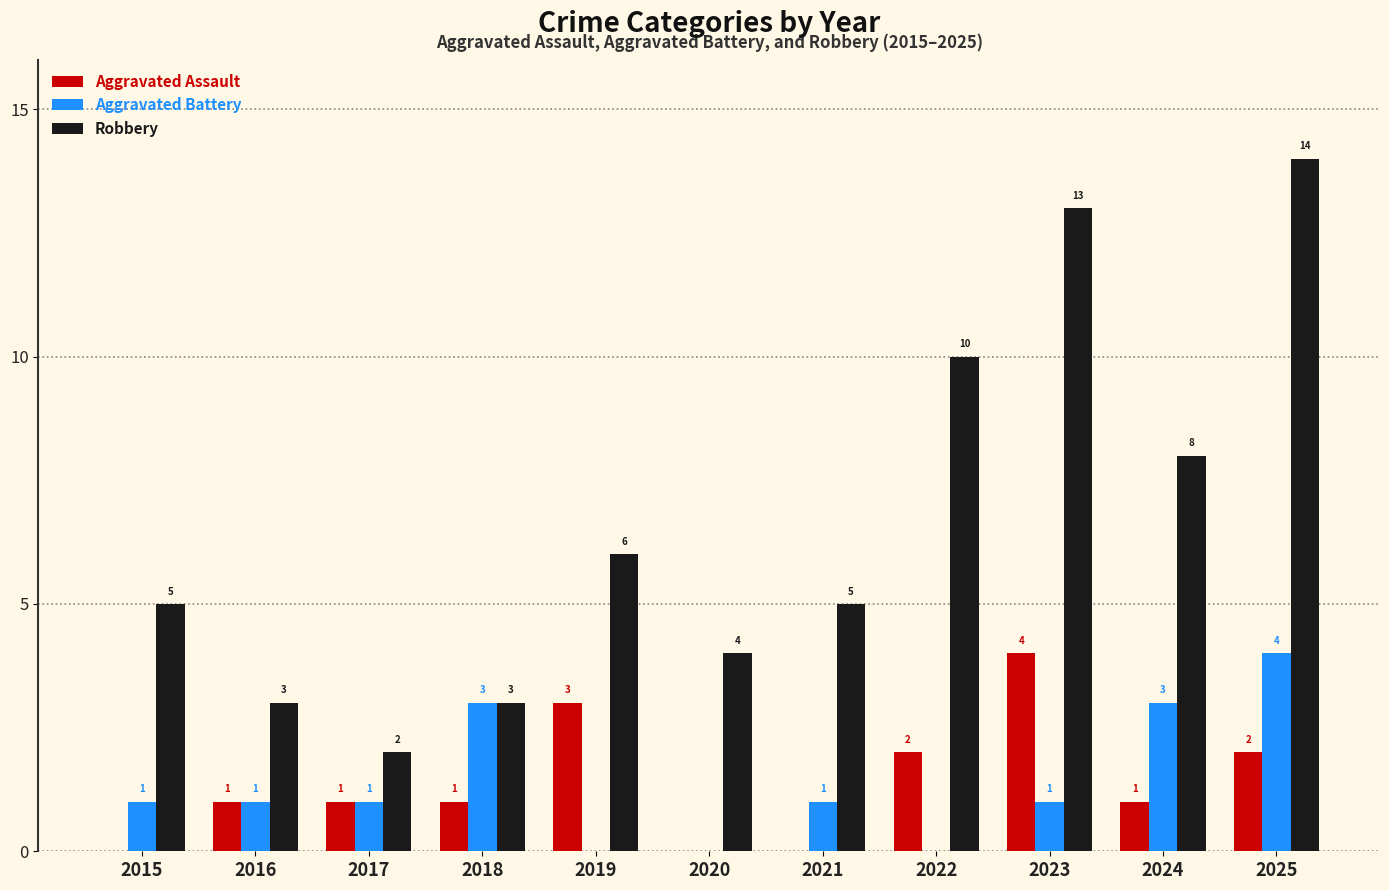

Which series has the largest range (max minus min)?

Robbery